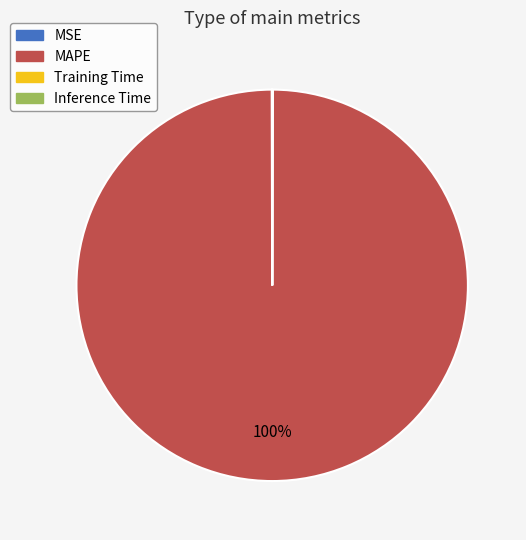

What is the largest slice in the pie chart?

MAPE